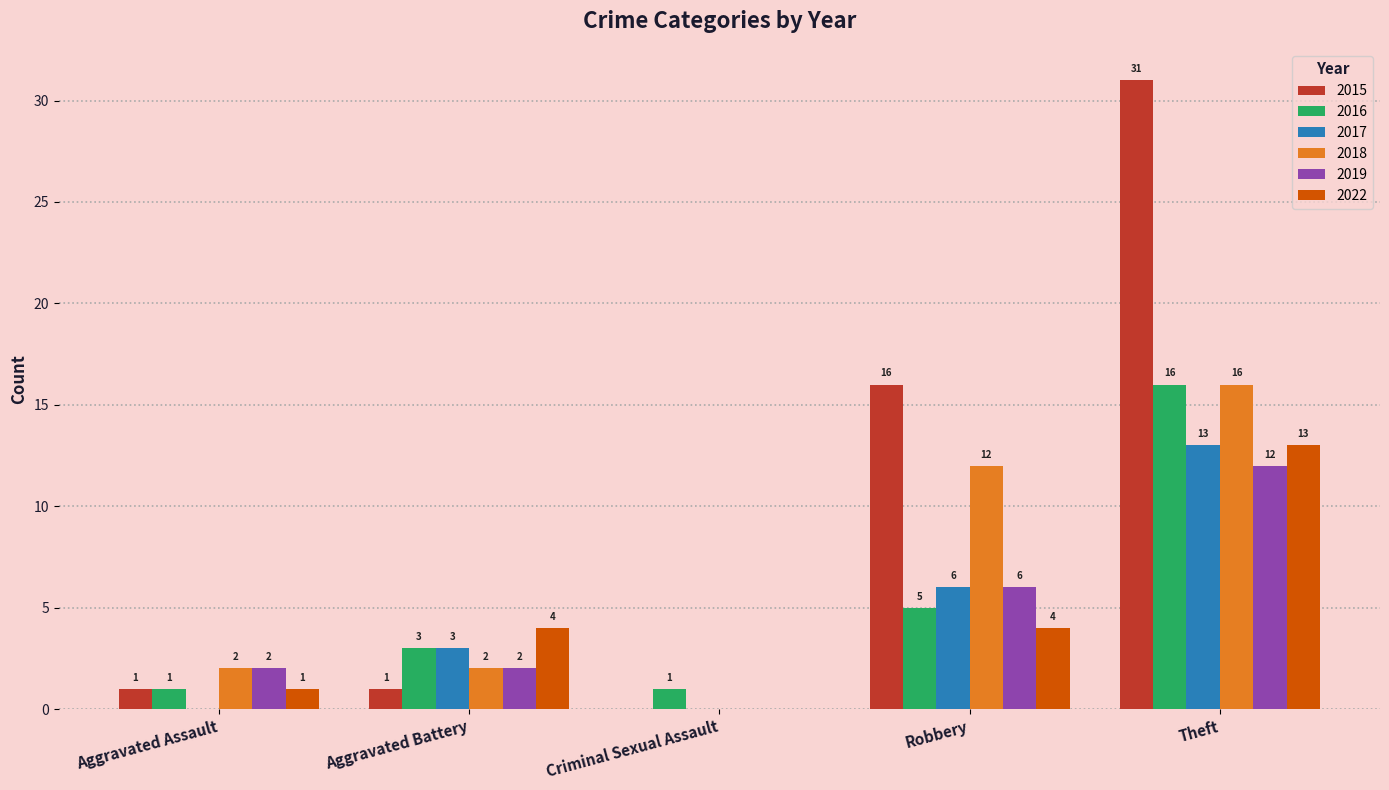

Count the number of data series in this chart.

6